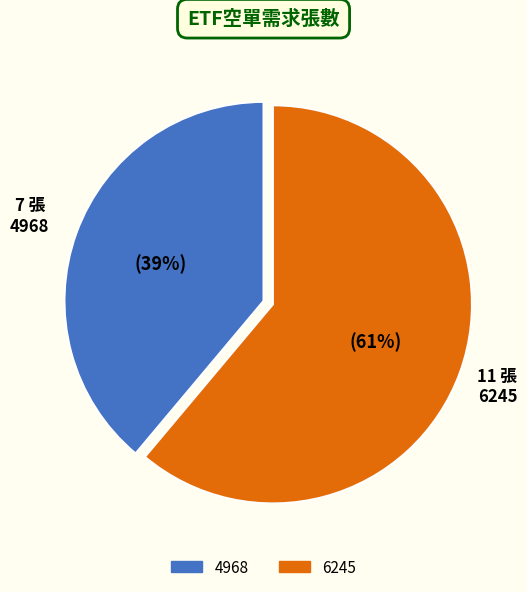

Which category has the smallest portion of the pie?

4968